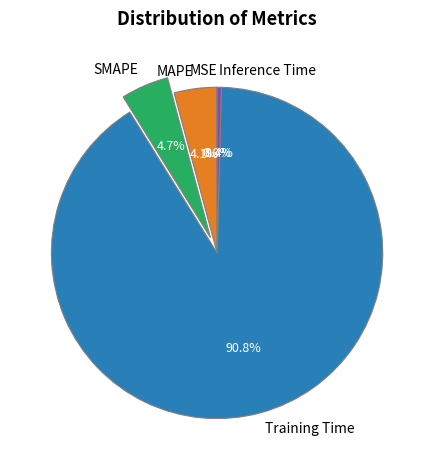

Between Training Time and SMAPE, which is larger?

Training Time